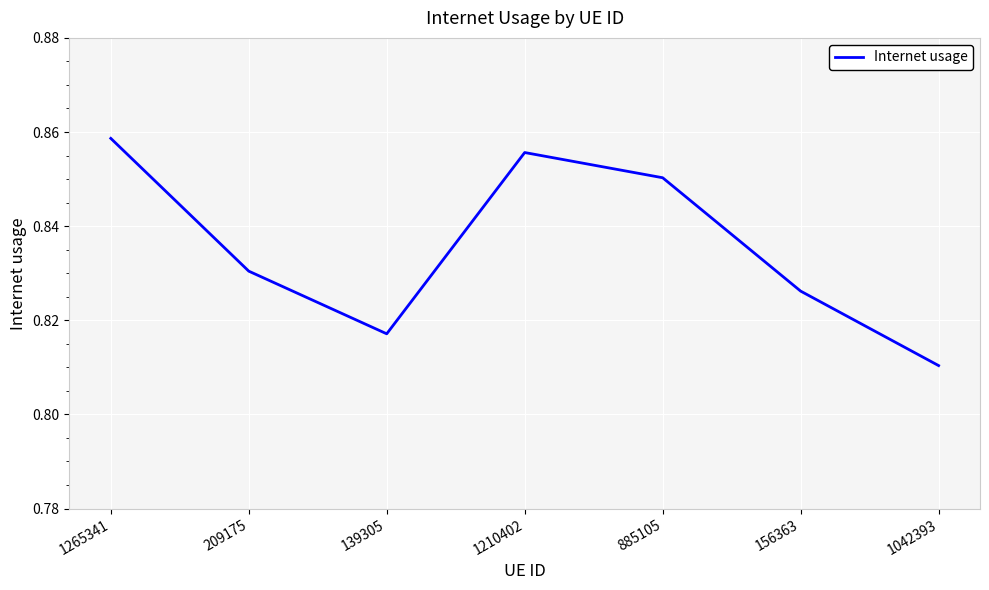

Rank the categories by value from lowest to highest.

1042393, 139305, 156363, 209175, 885105, 1210402, 1265341